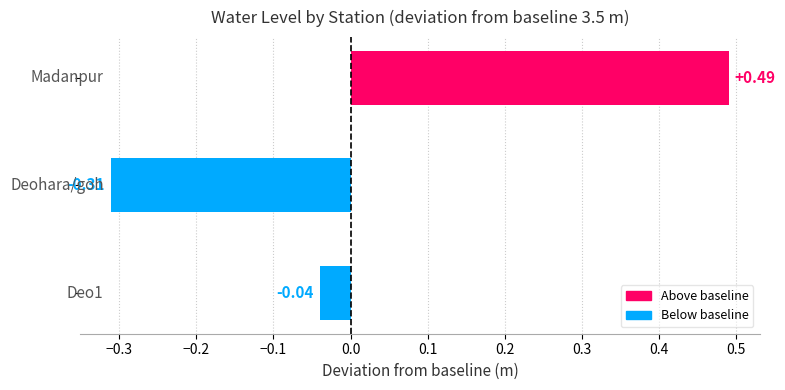

What is the difference between the maximum and minimum values?

0.8